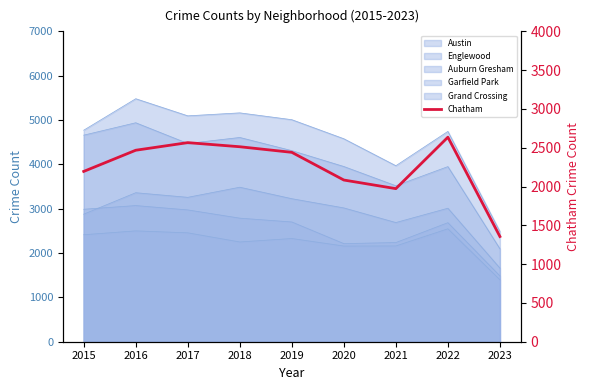

Where is the first local minimum?

2021